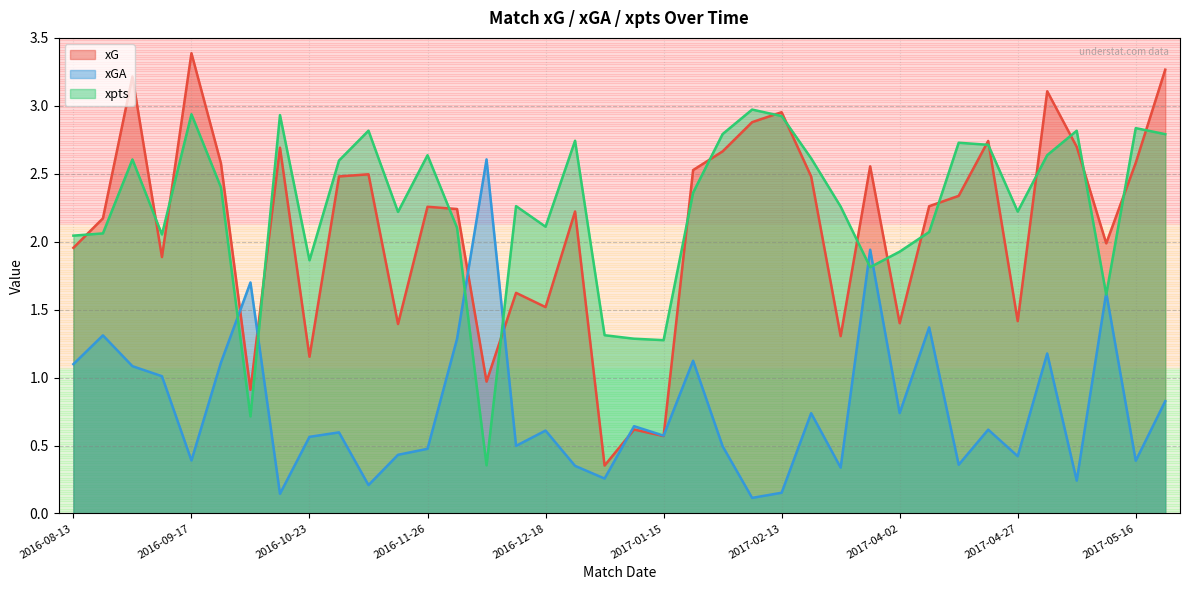

The value of xpts at 2016-12-03 is 2.1. True or false?

True